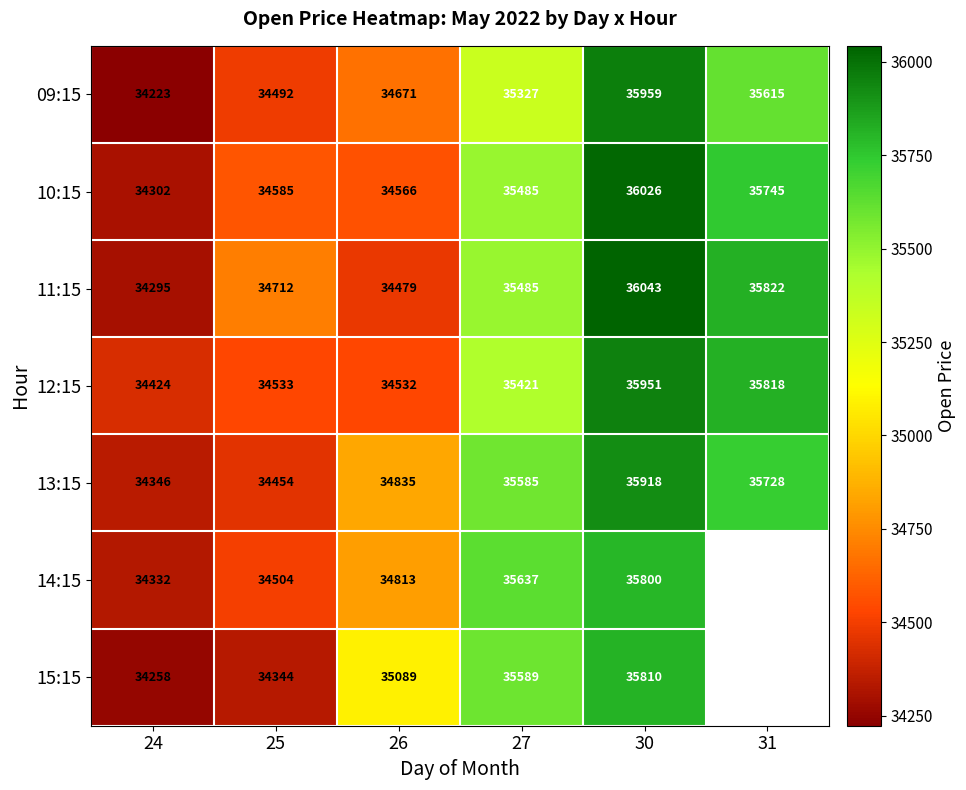

Is the value of 14:15 at 27 greater than the value of 15:15 at 27?

Yes